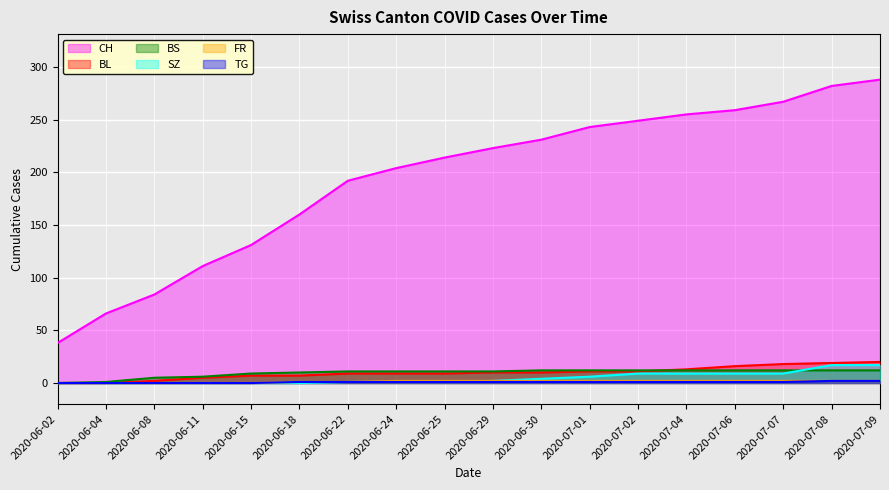

What is the average value of the FR series?

1